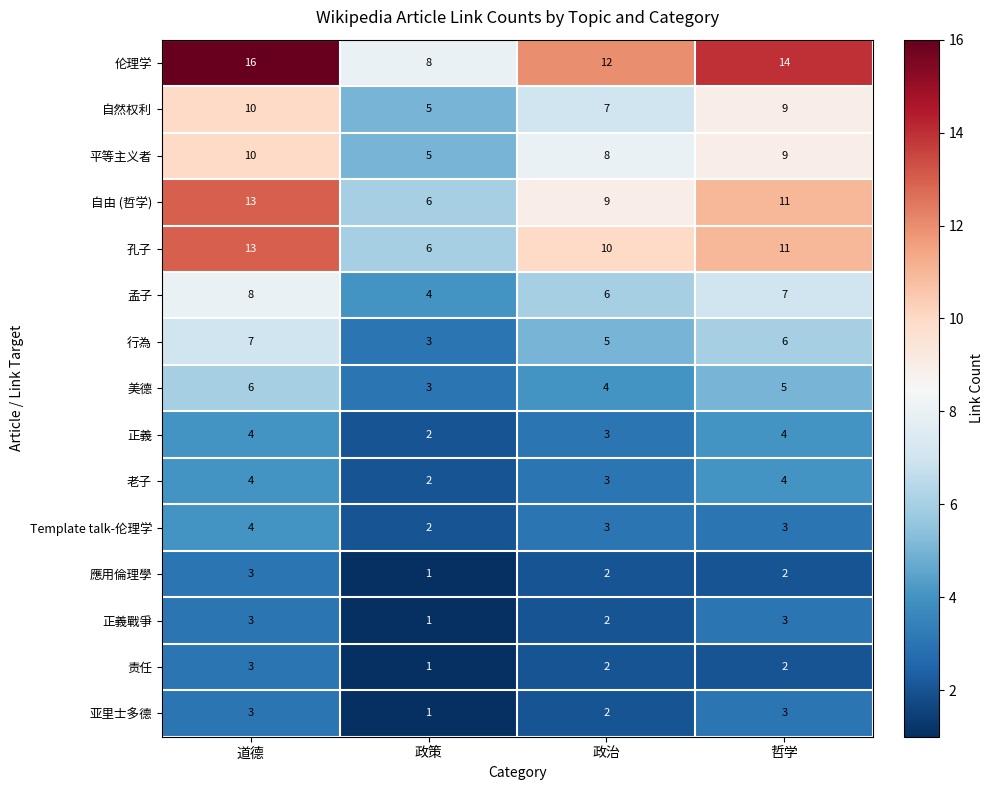

What is the sum of all 正義 values?

13